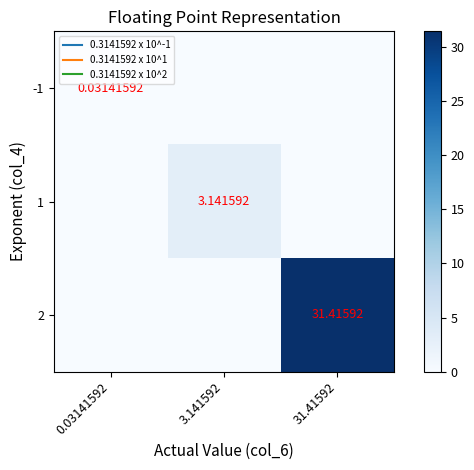

How many series are shown in this chart?

3